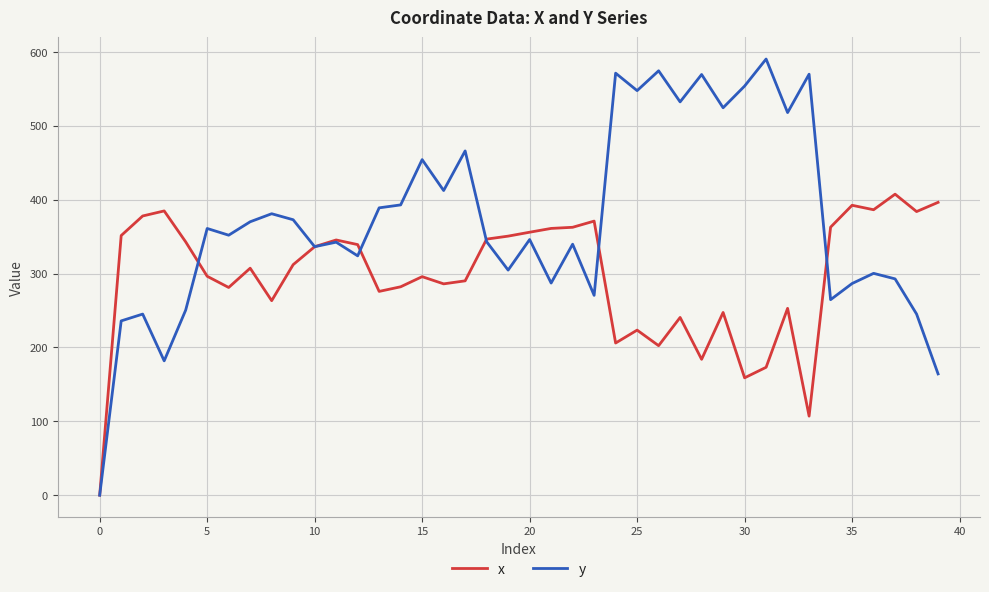

Rank the series by their average value, from highest to lowest.

y, x